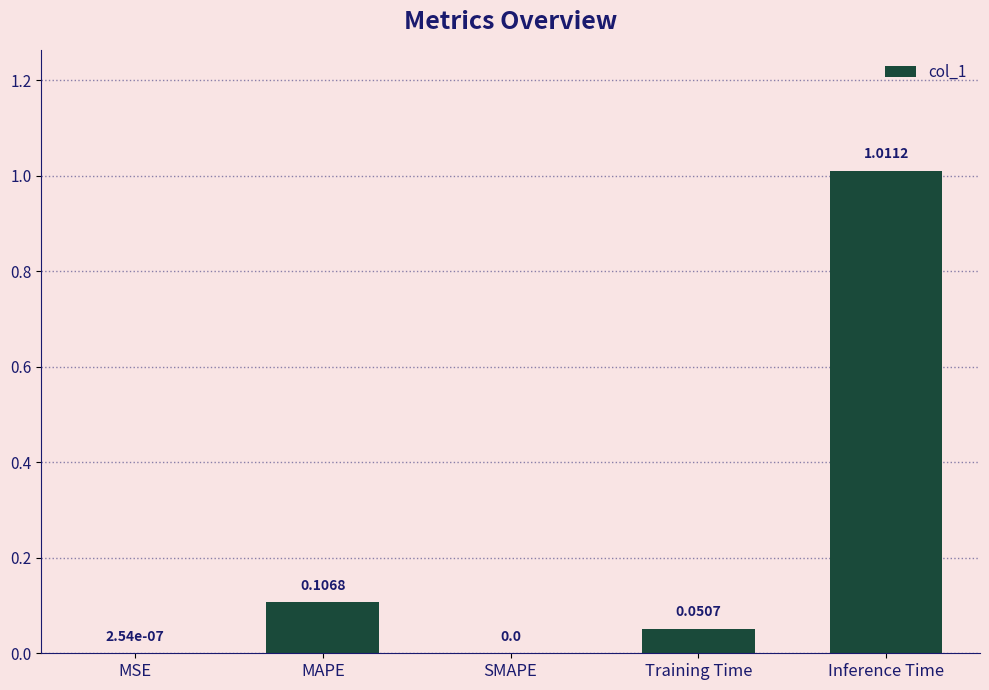

At which category does the chart reach its peak across all series?

Inference Time